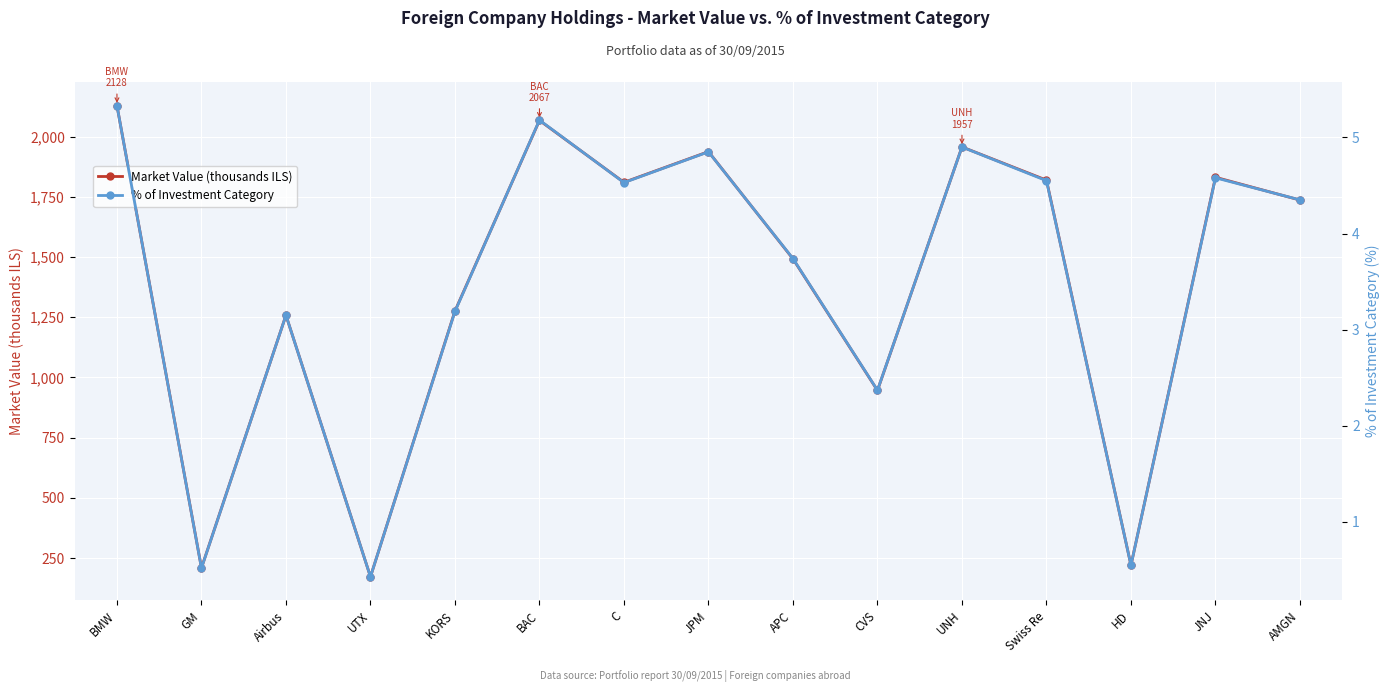

Does the chart display data point markers on the line(s)?

Yes